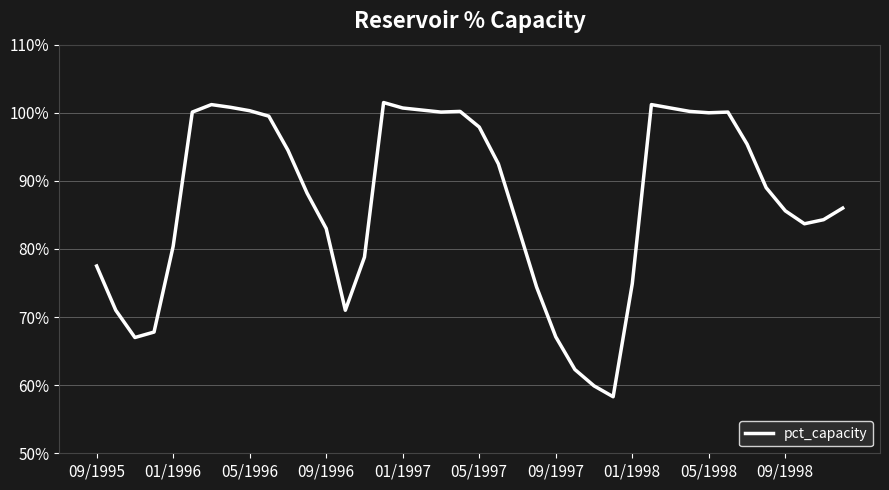

What is the maximum value shown in the chart?

101.5